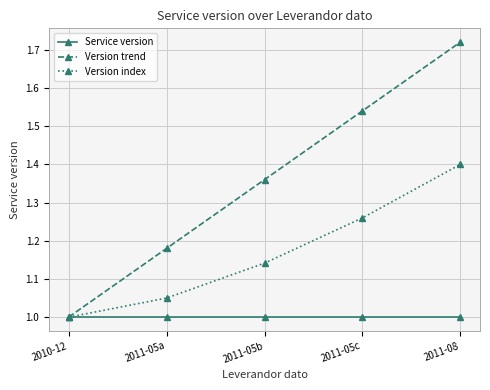

Which series has the largest total across all categories?

Version trend